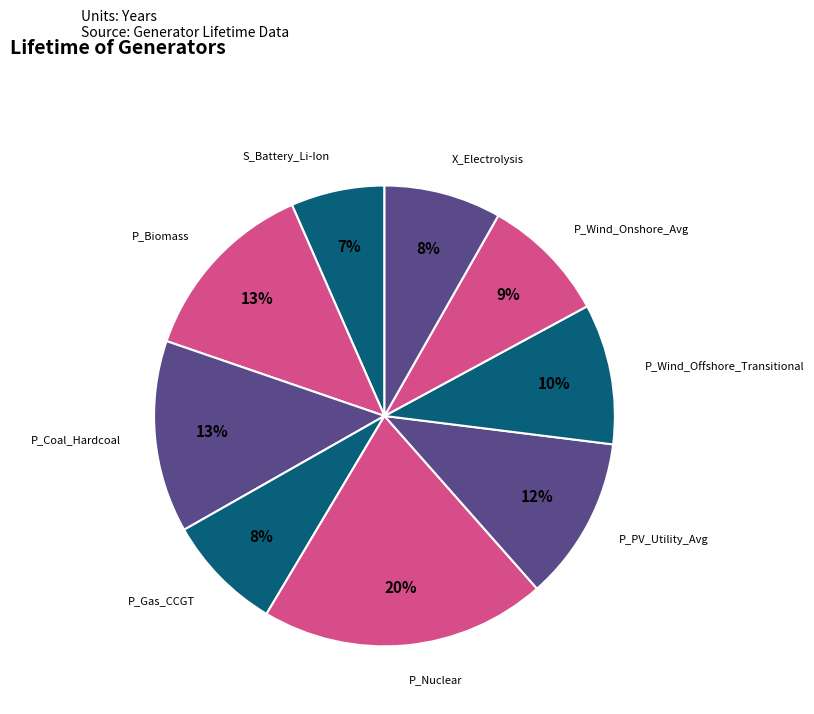

What is the smallest slice in the pie chart?

S_Battery_Li-Ion